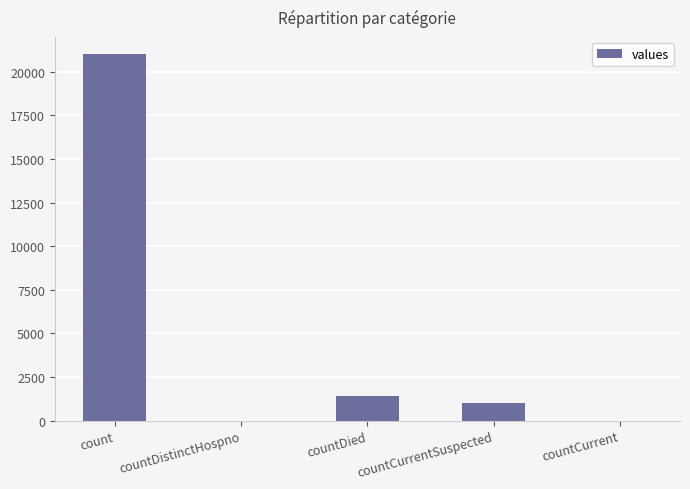

Reading left to right, what are all the values shown in this chart?

count=21050	countDistinctHospno=0	countDied=1405	countCurrentSuspected=1006	countCurrent=0